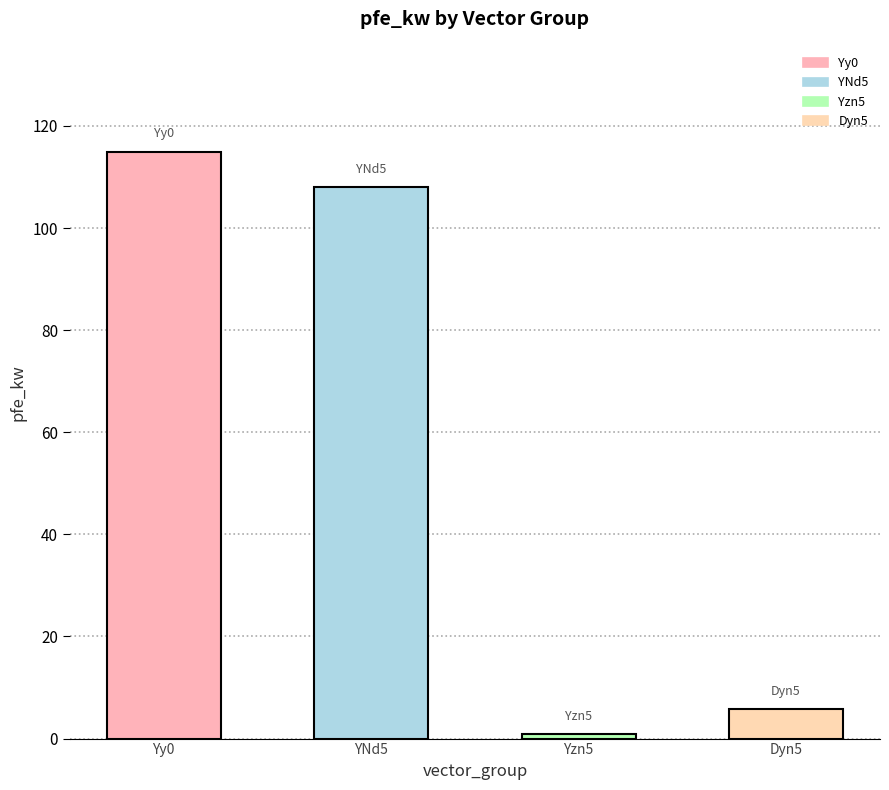

Are the bars grouped side by side (vs. stacked)?

No